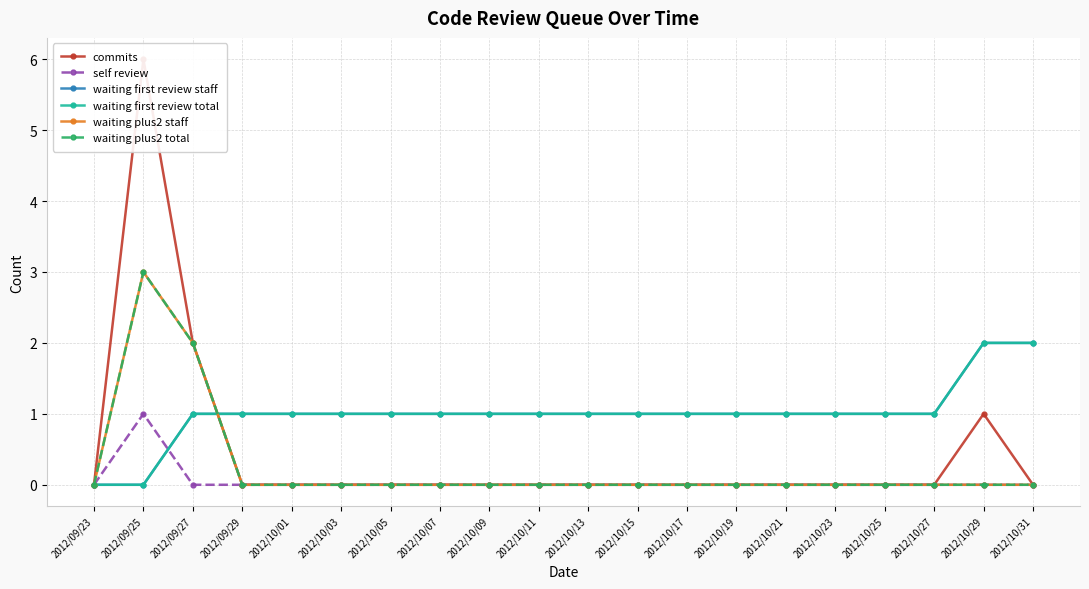

Which category has the highest value in the self review series?

2012/09/25